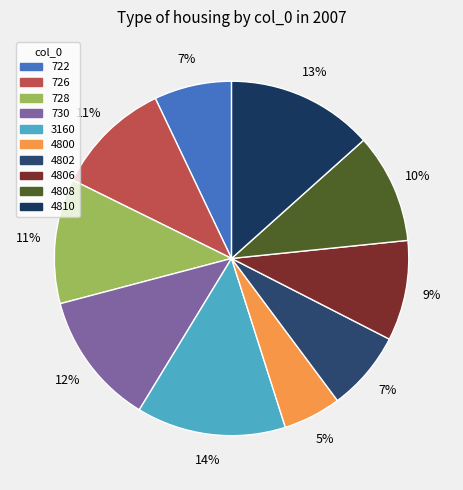

To the nearest percent, what is the difference between the 4808 and 730 slice percentages?

2%